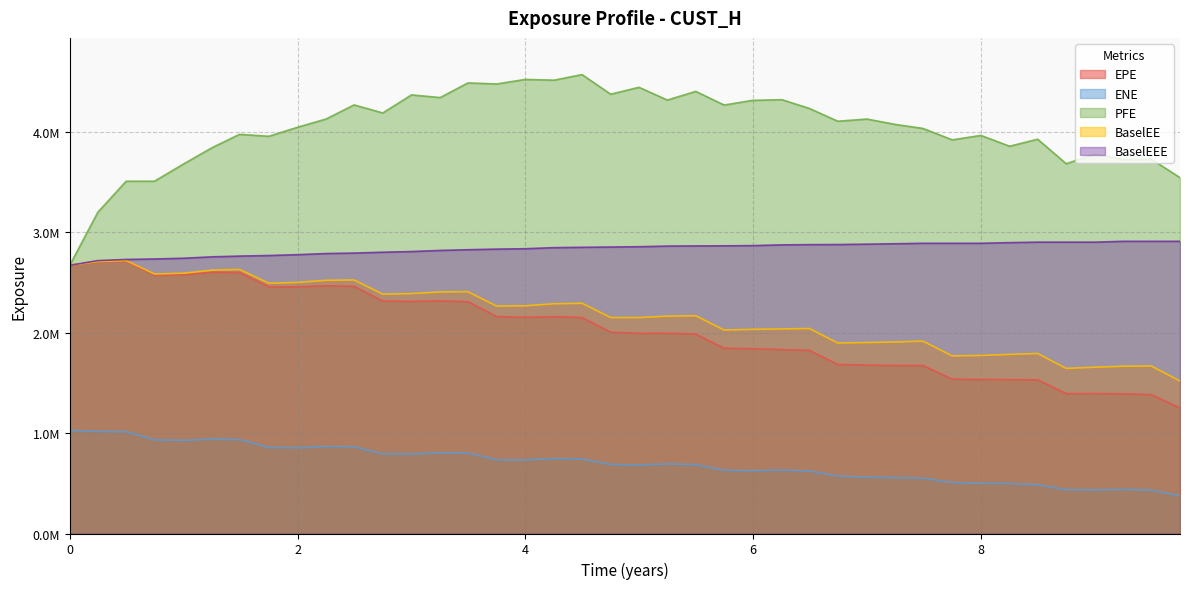

Does the chart display data point markers on the line(s)?

No